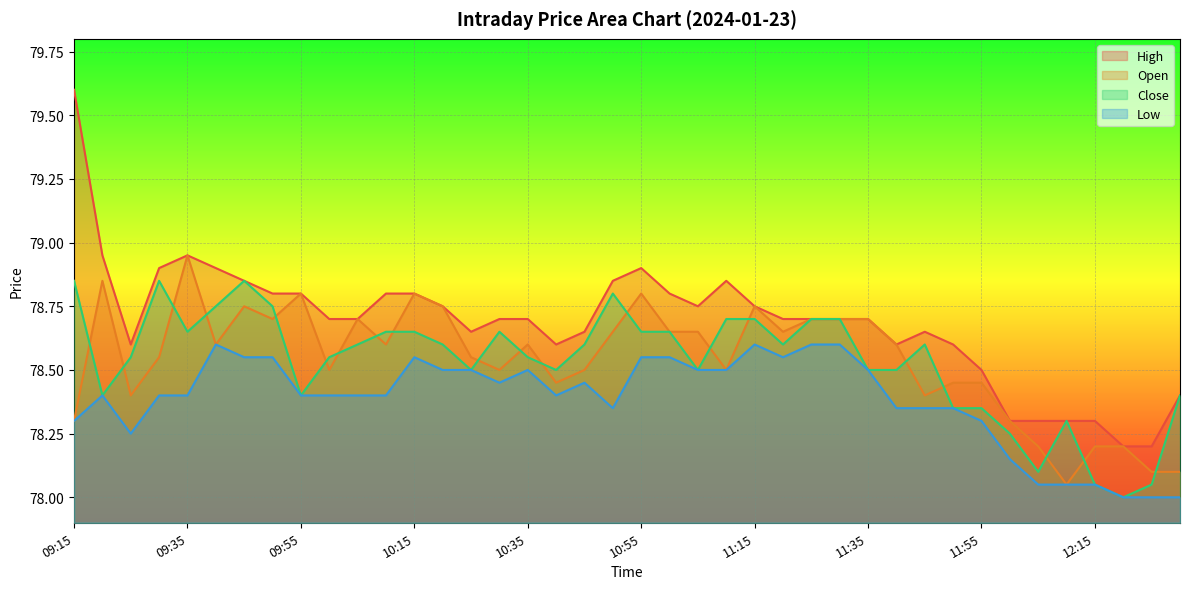

The value of Low at 09:55 is 78.4. True or false?

True